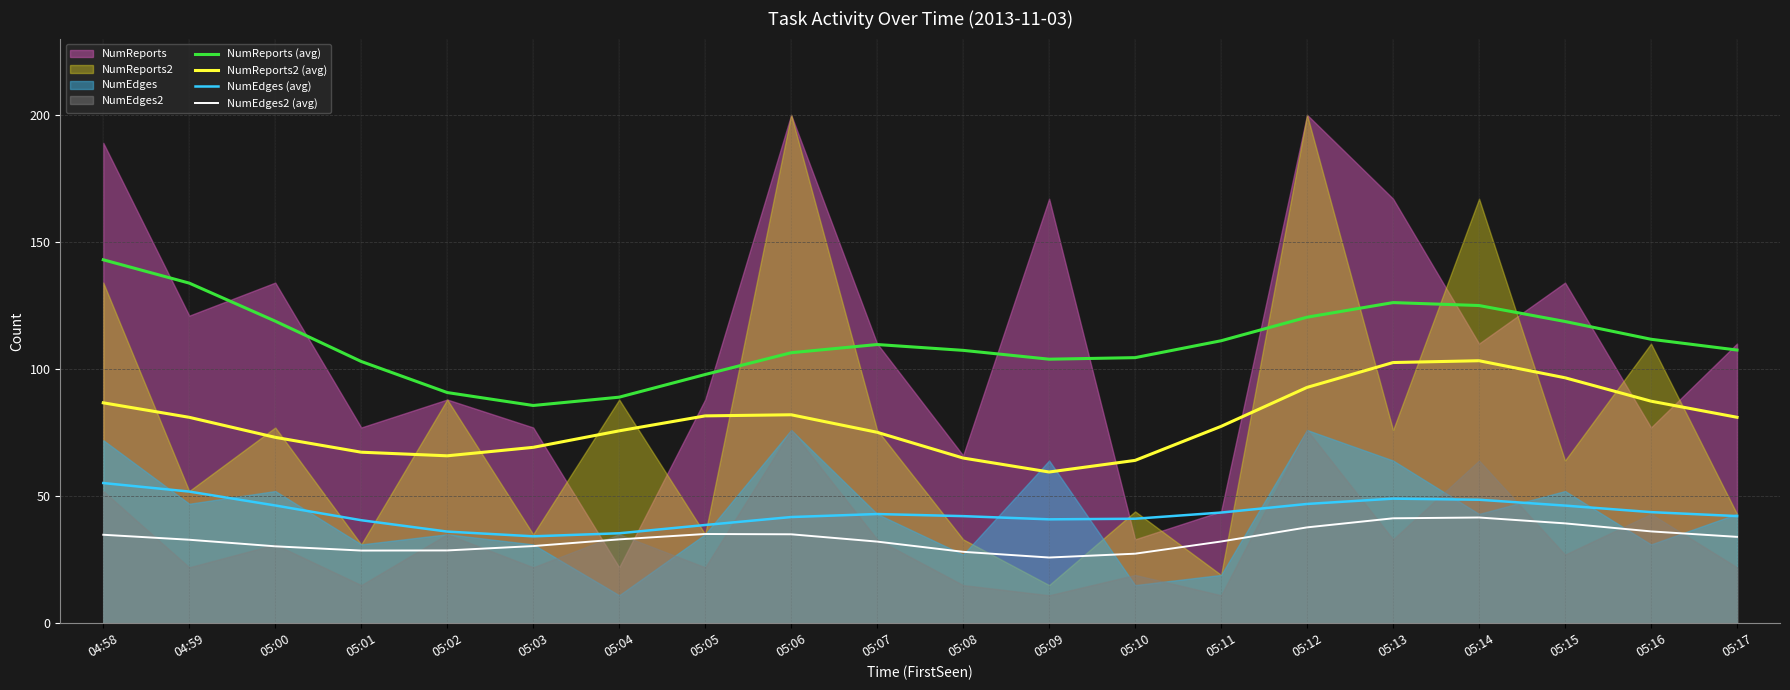

At which category does the chart reach its minimum across all series?

05:09